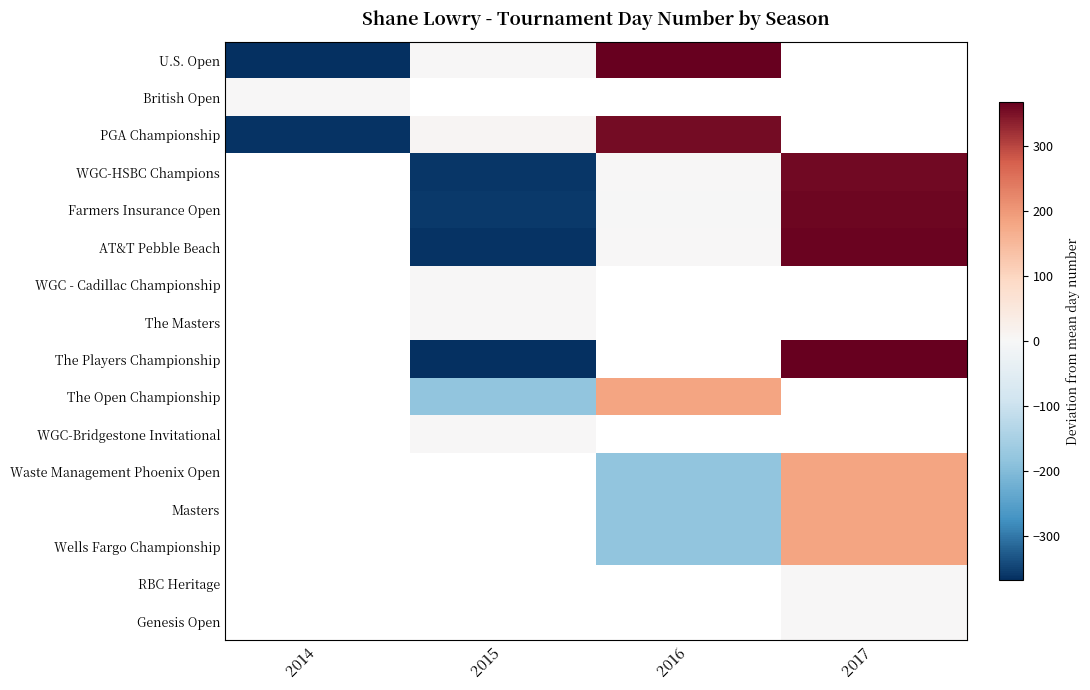

At how many categories does at least one series exceed 152?

2